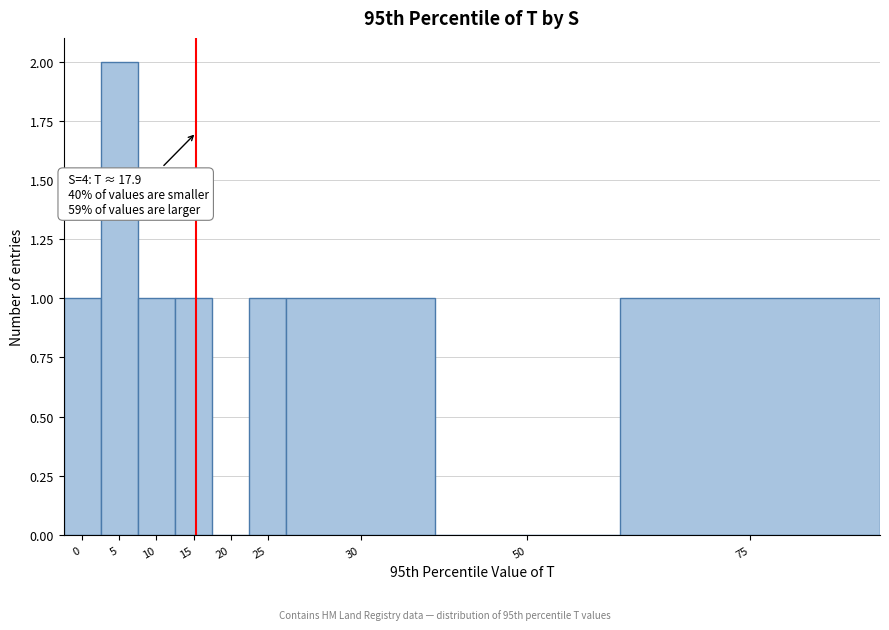

Reading left to right, transcribe all the data shown in this chart.

0=1	5=2	10=1	15=1	20=0	25=1	30=1	50=0	75=1